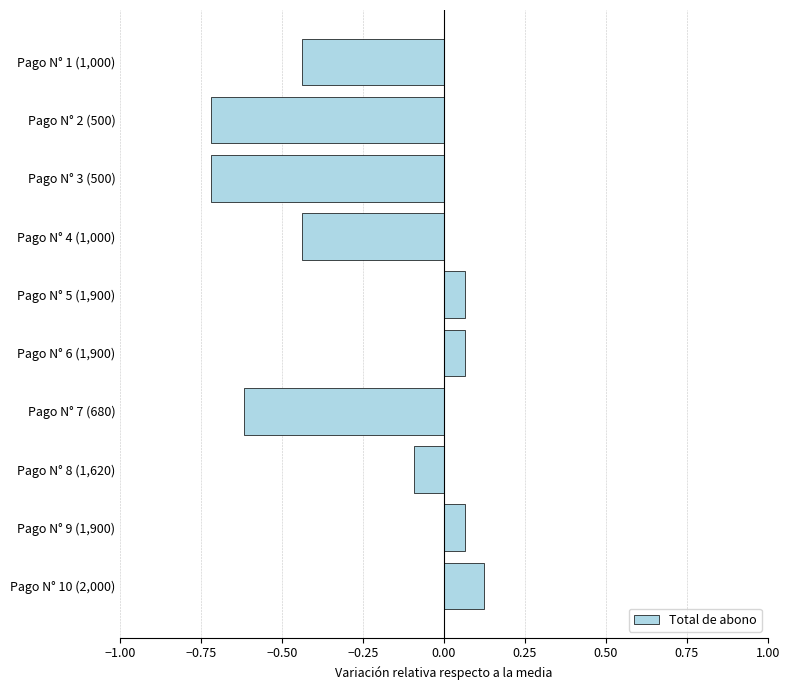

What is the difference between the maximum and minimum values?

0.8